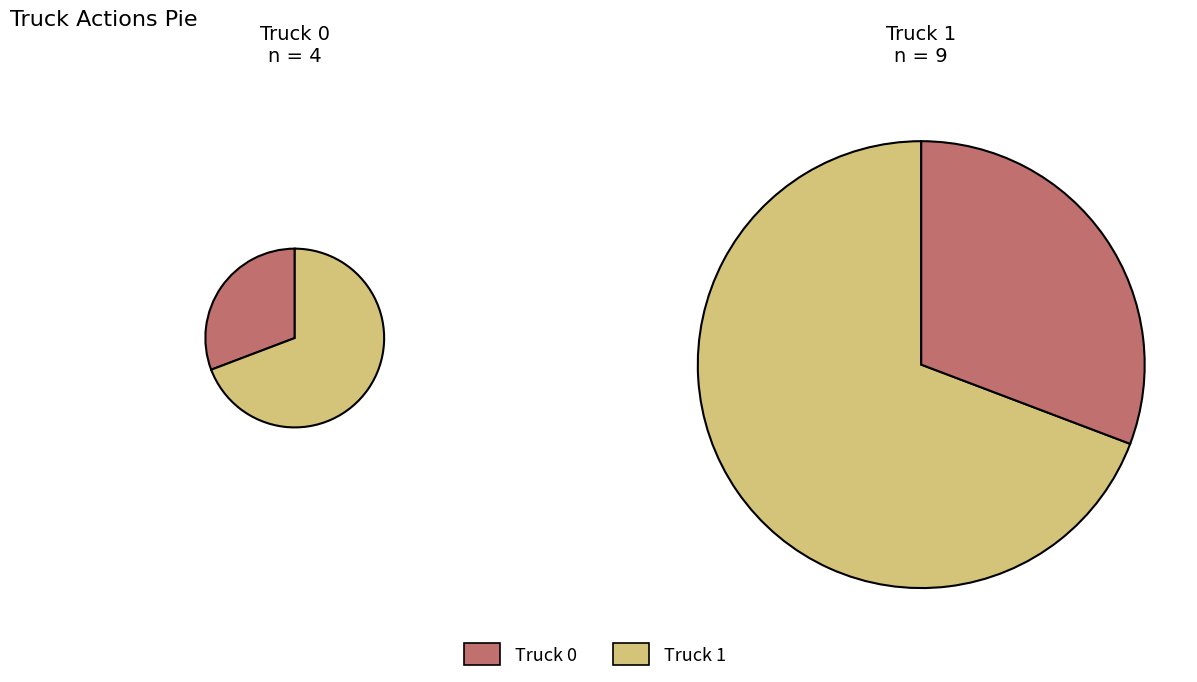

Approximately how many times larger is the value at Truck 1 compared to Truck 0?

2.2